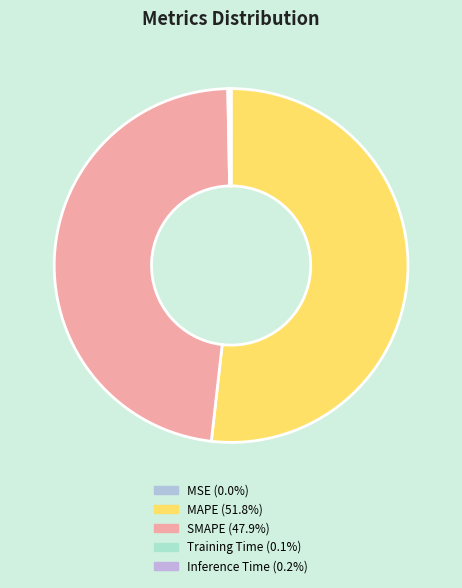

Is it true that Inference Time is 1% of the pie?

False